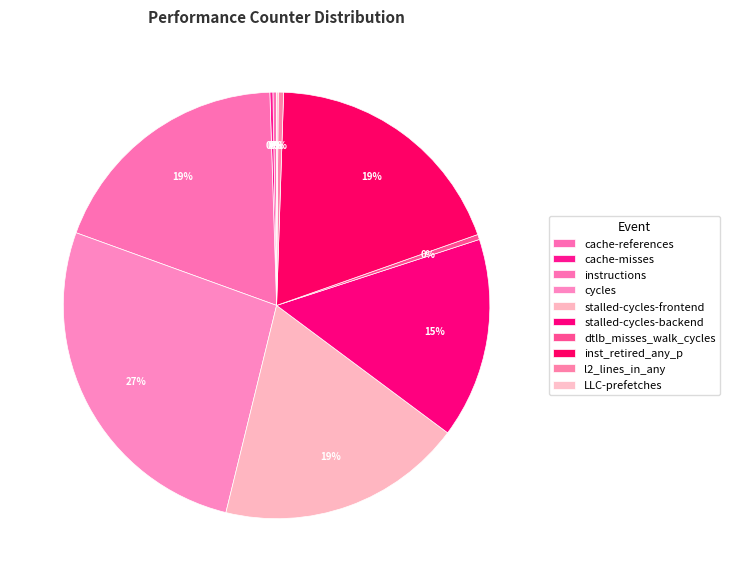

Do cycles and LLC-prefetches together represent more than half of the pie?

No